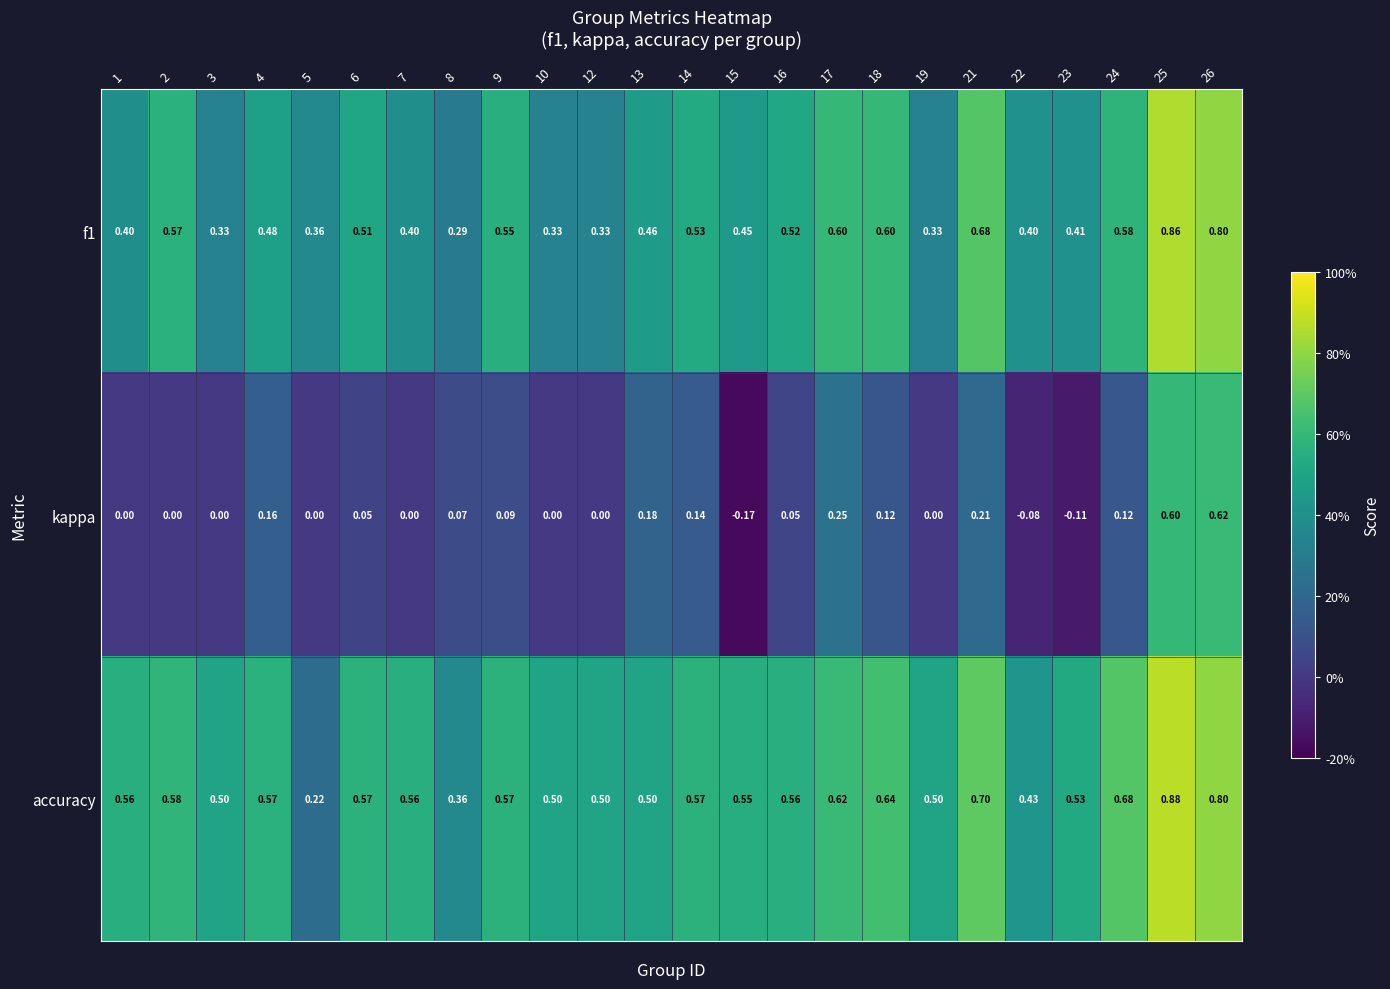

Which series changed the most between 6 and 17?

kappa